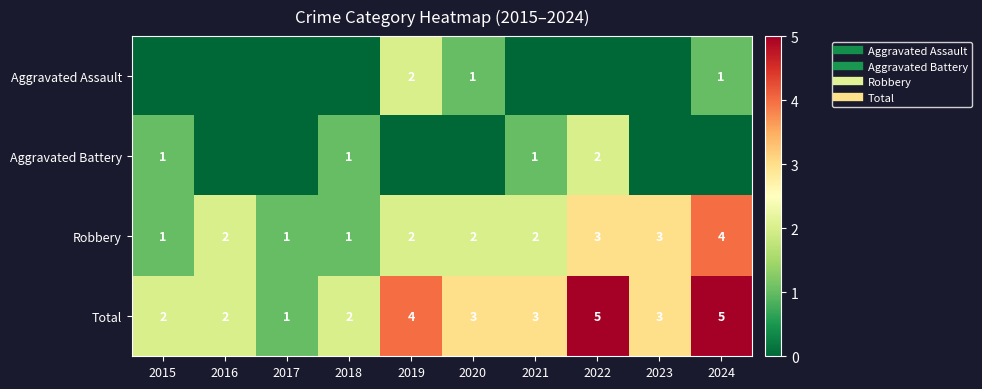

Rank the series at 2023 from lowest to highest value.

Aggravated Assault, Aggravated Battery, Robbery, Total